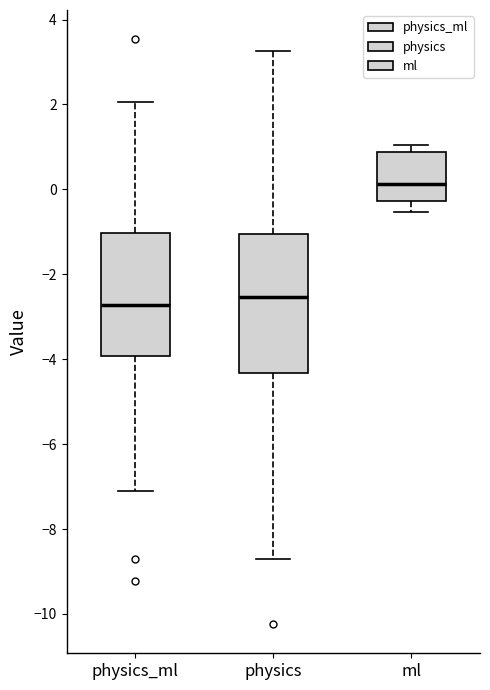

Reading left to right, read every box against the y-axis: the position of its median line, the range the box covers, and the ends of its whiskers. The values are not printed on the chart, so give them approximately, as read against the axis.

physics_ml: median -2.8, box -4.0 to -1.0, whiskers -7.2 to 2.0
physics: median -2.6, box -4.4 to -1.0, whiskers -8.6 to 3.2
ml: median 0.2, box -0.2 to 0.8, whiskers -0.6 to 1.0